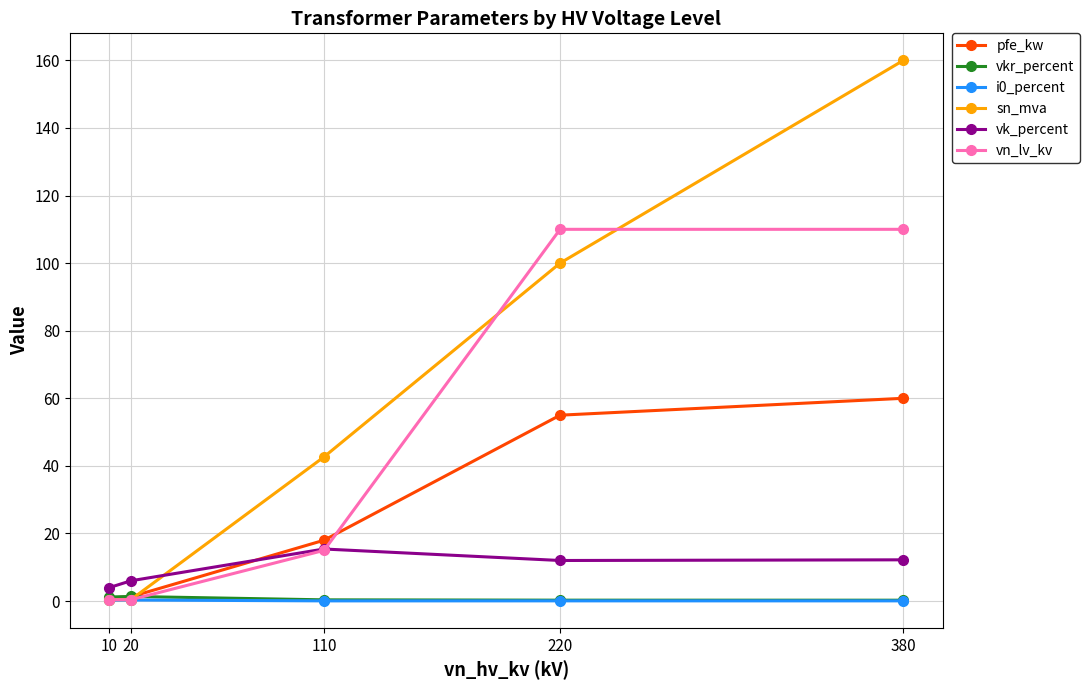

What is the difference between the pfe_kw values at 20 and 10?

0.4